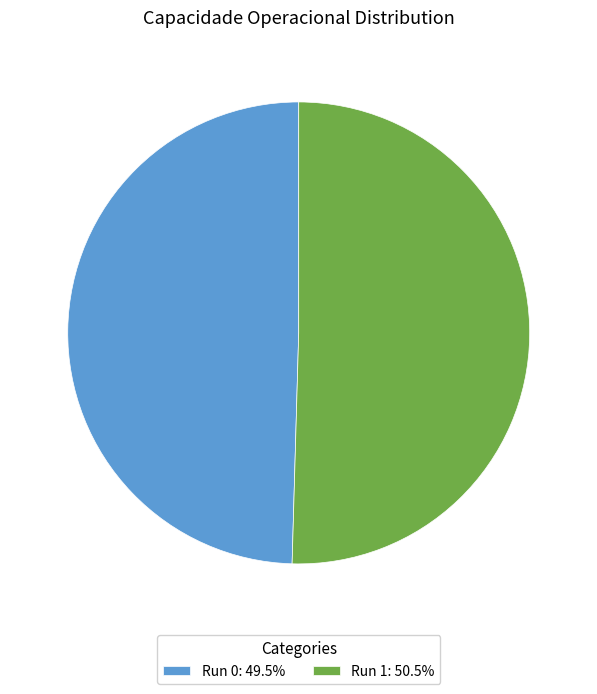

How many segments does this pie chart have?

2